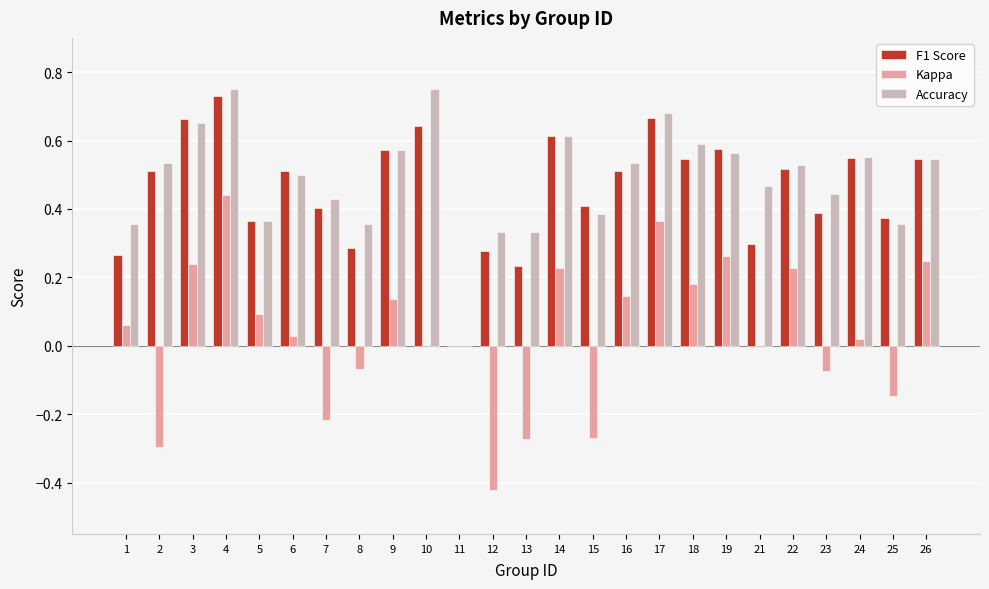

Is the value of Accuracy at 19 greater than the value of Kappa at 18?

Yes